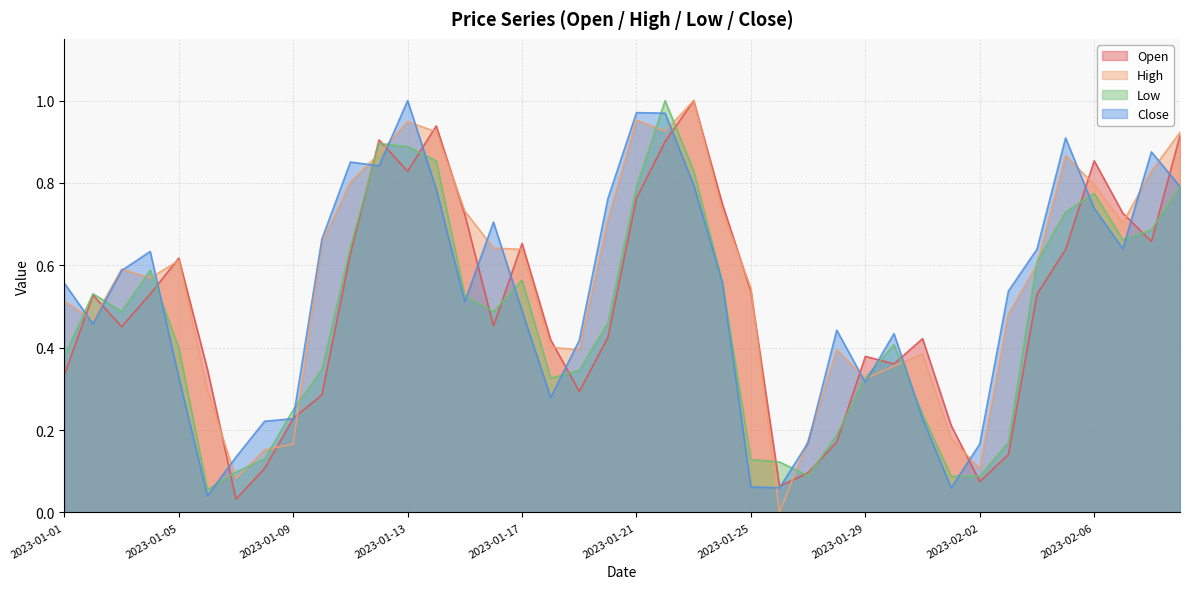

Where is the first local maximum for High?

2023-01-03